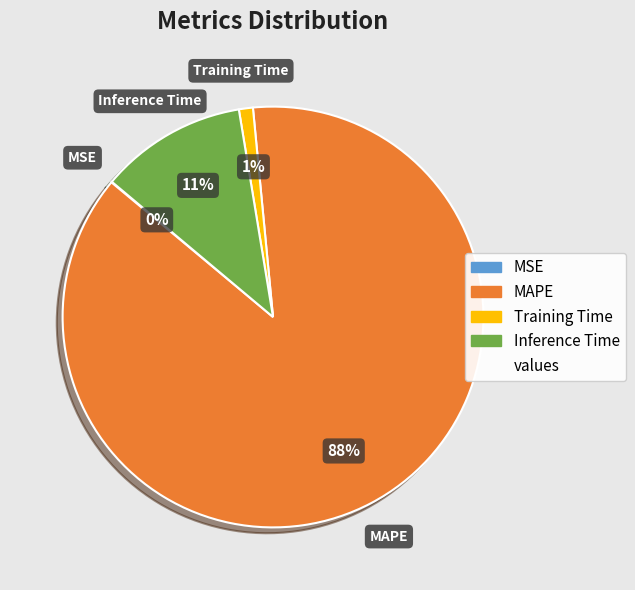

Is there any slice that represents more than half of the pie?

Yes